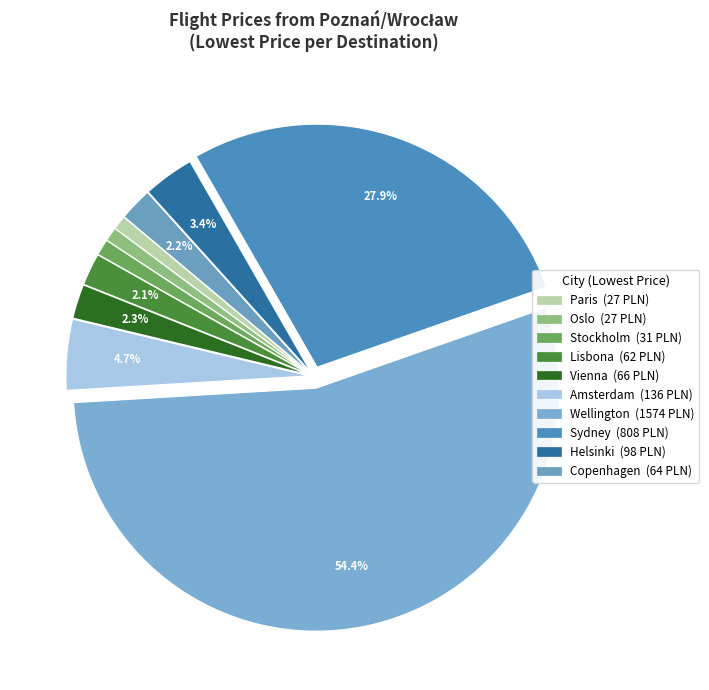

Approximately how many times larger is the value at Paris compared to Helsinki?

0.3